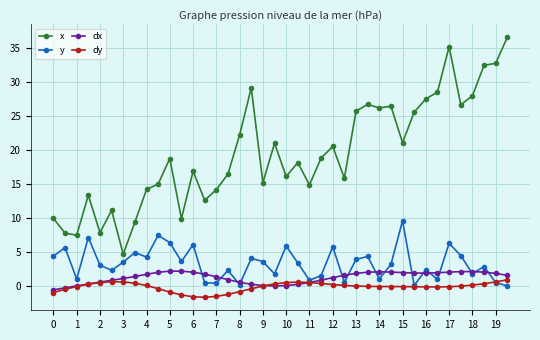

Which series has the largest range (max minus min)?

x